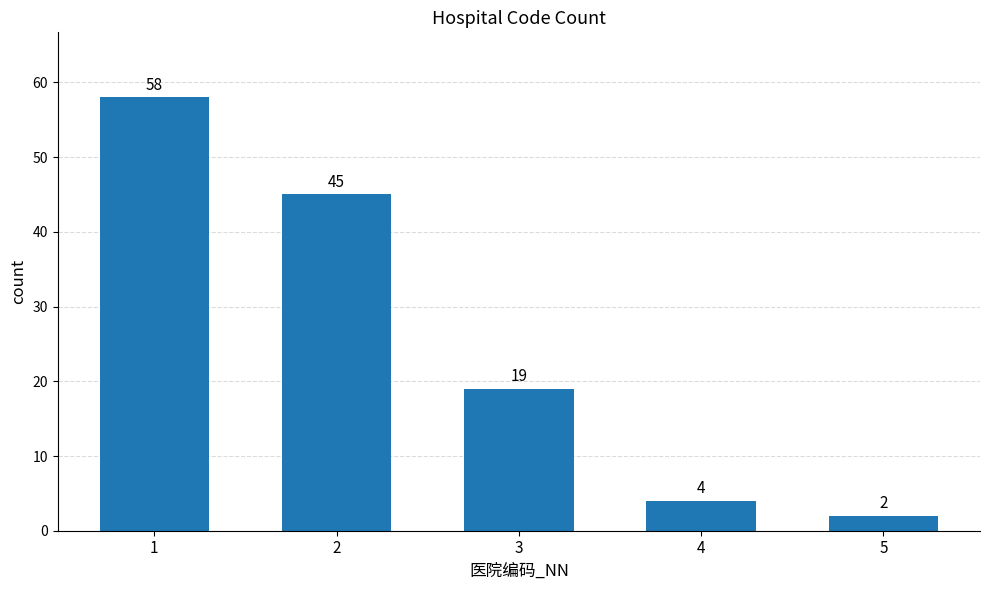

Reading left to right, transcribe all the data shown in this chart.

58	45	19	4	2